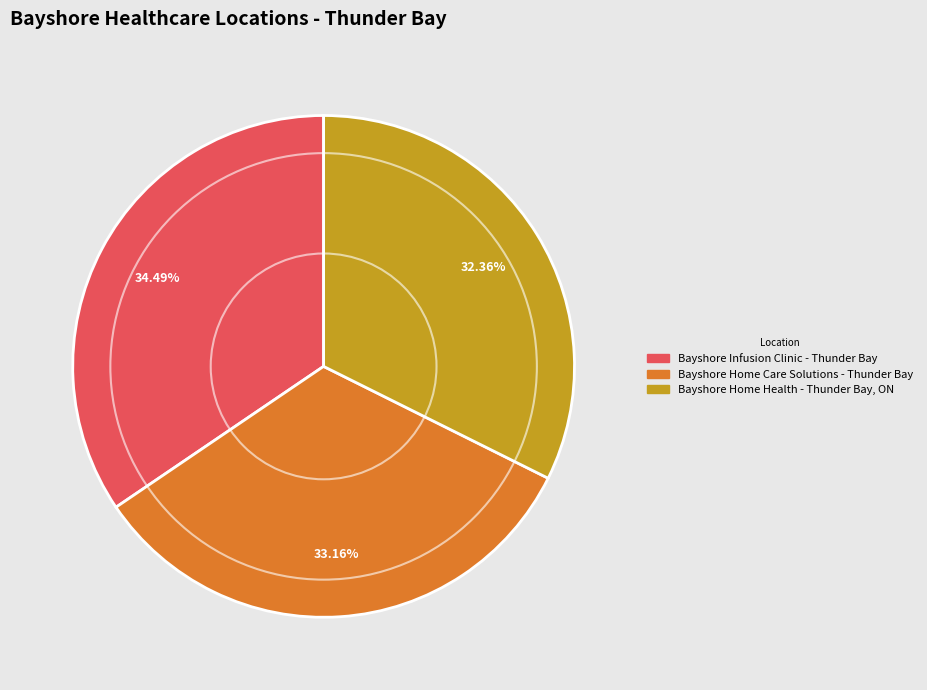

Does Bayshore Home Health - Thunder Bay, ON account for over 50% of the chart?

No